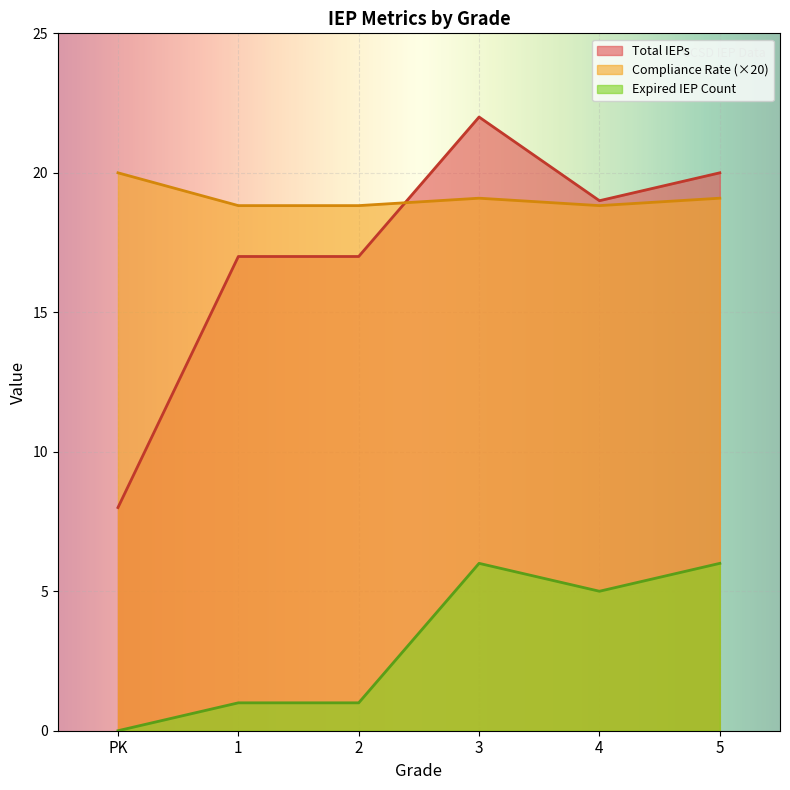

What is the spread (max minus min) of values at PK?

20.0